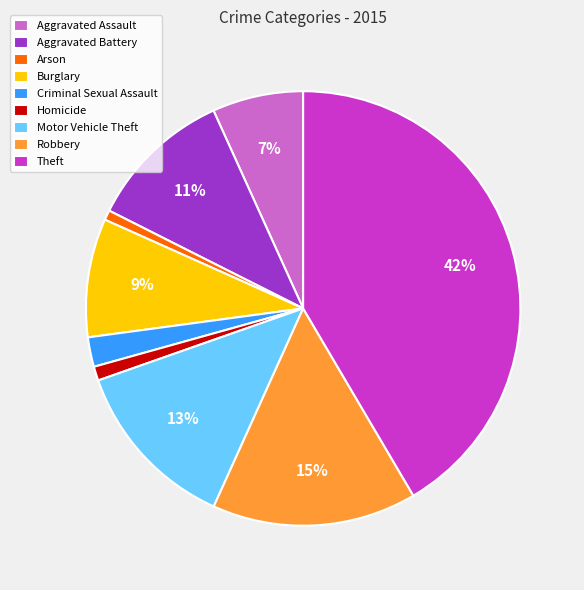

Is there a majority slice in this chart?

No